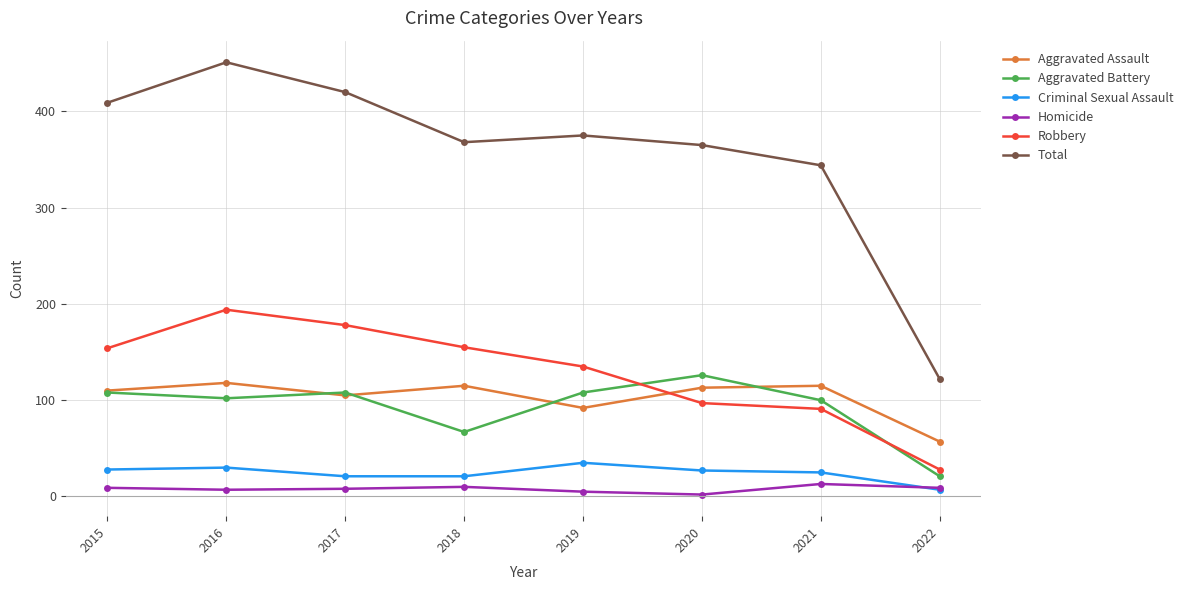

True or false: Homicide and Aggravated Assault cross at least once.

False